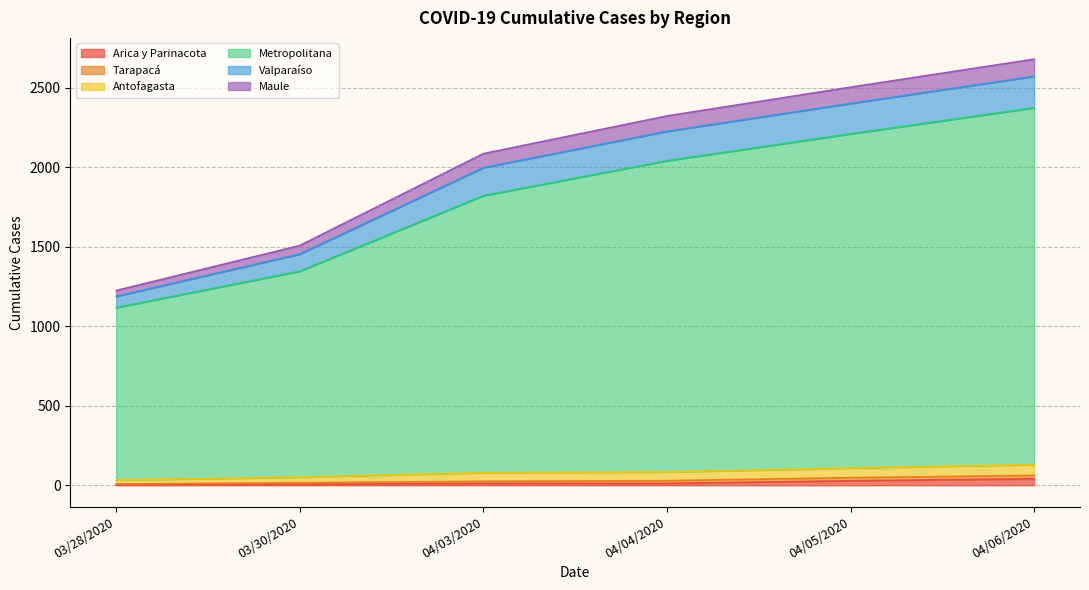

Is it true that Arica y Parinacota equals 12 at 04/04/2020?

True